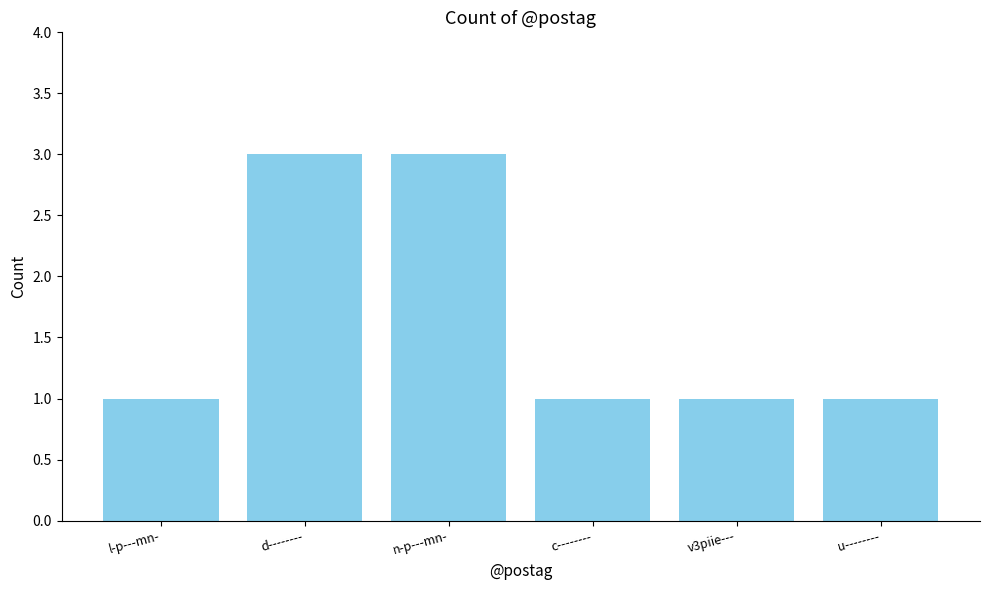

What is the sum of the values at d-------- and l-p---mn-?

4